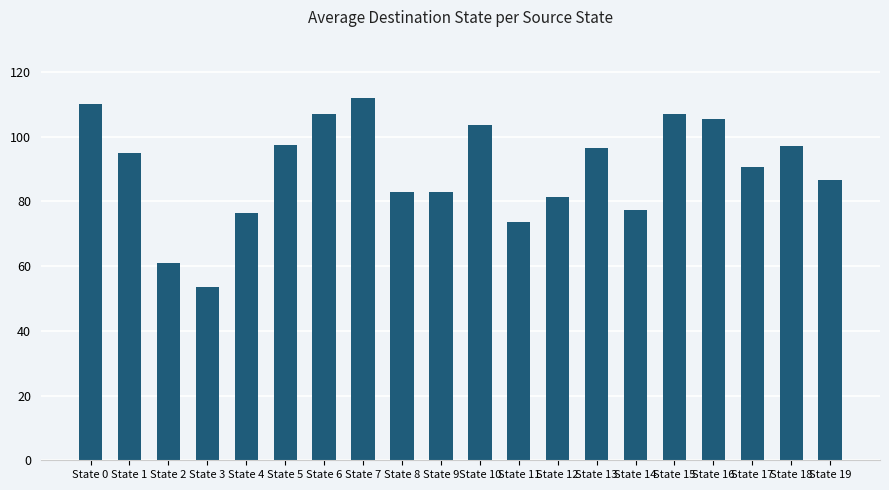

What is the approximate value at State 18?

97.0